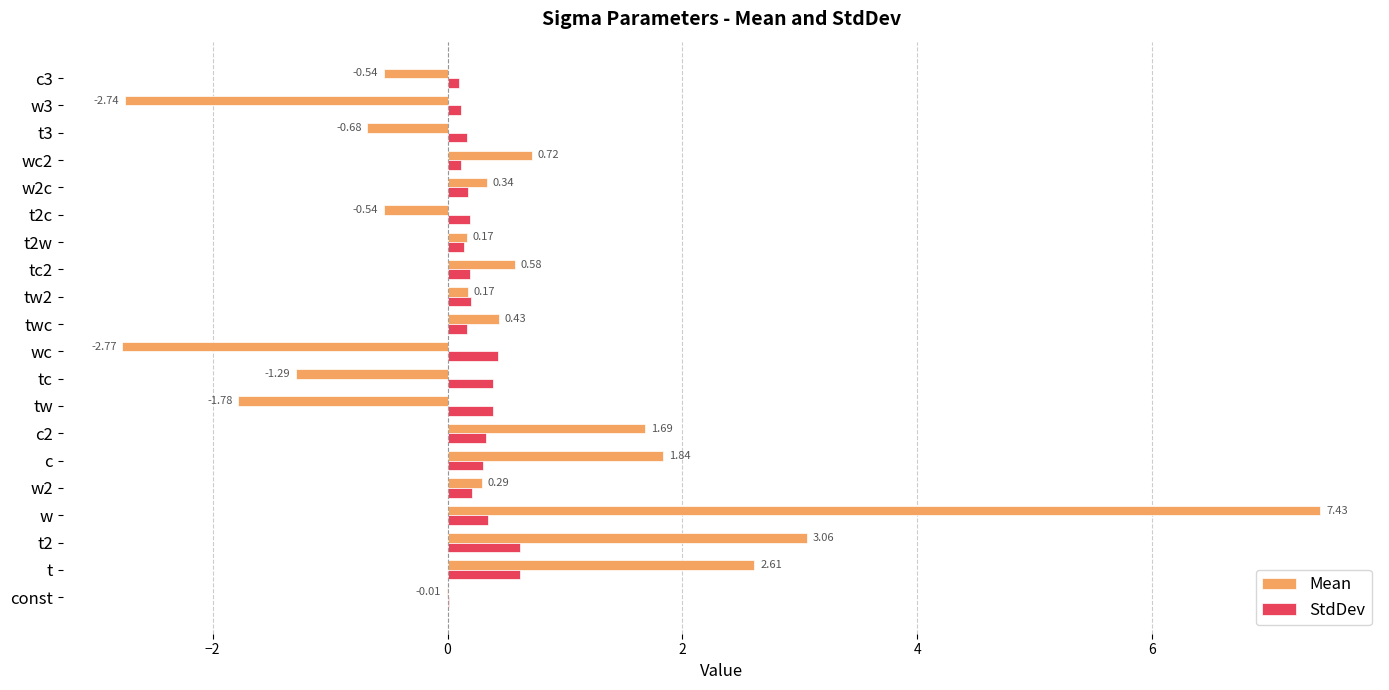

Which series has the largest total across all categories?

Mean